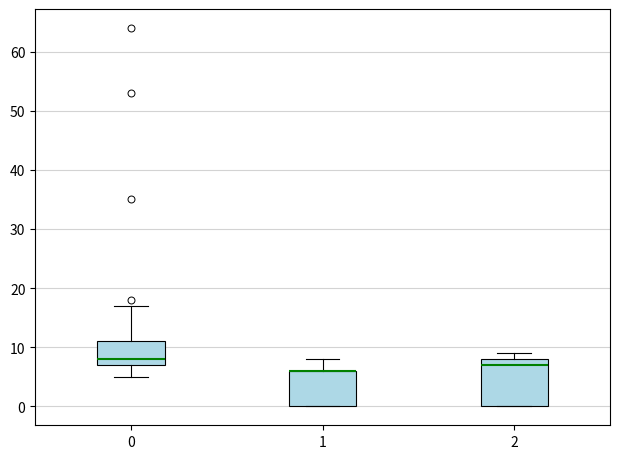

Where is the upper edge of the box at x = 1 on the y-axis? The values are not printed on the chart, so give them approximately, as read against the axis.

6